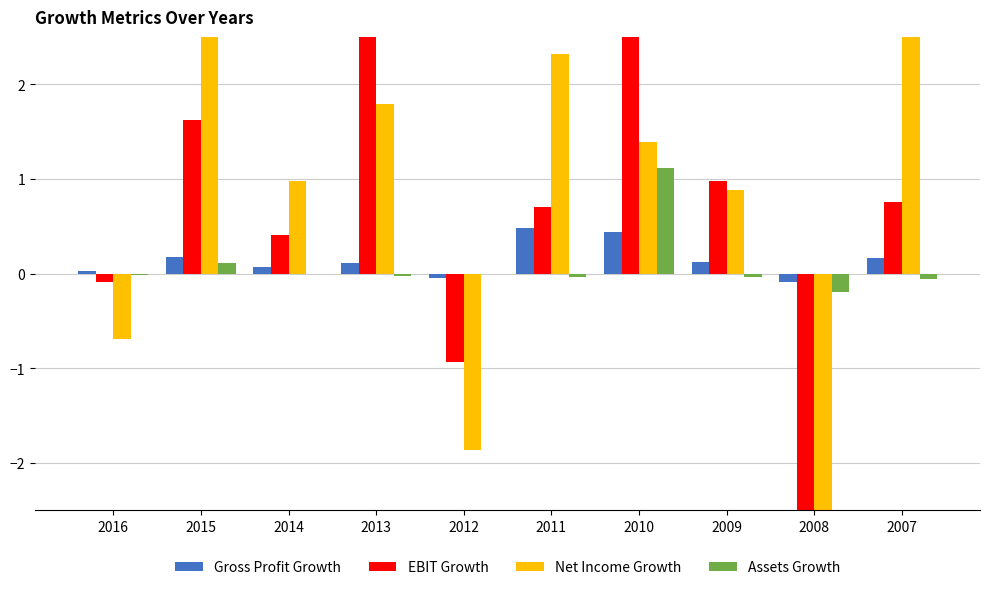

How many values in the Gross Profit Growth series exceed 0?

8